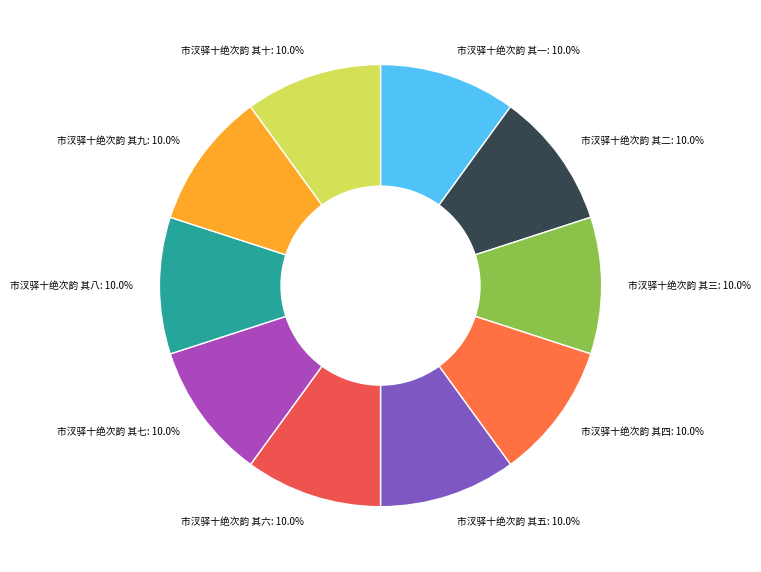

The 市汊驿十绝次韵 其九 slice represents 3% of the pie. True or false?

False